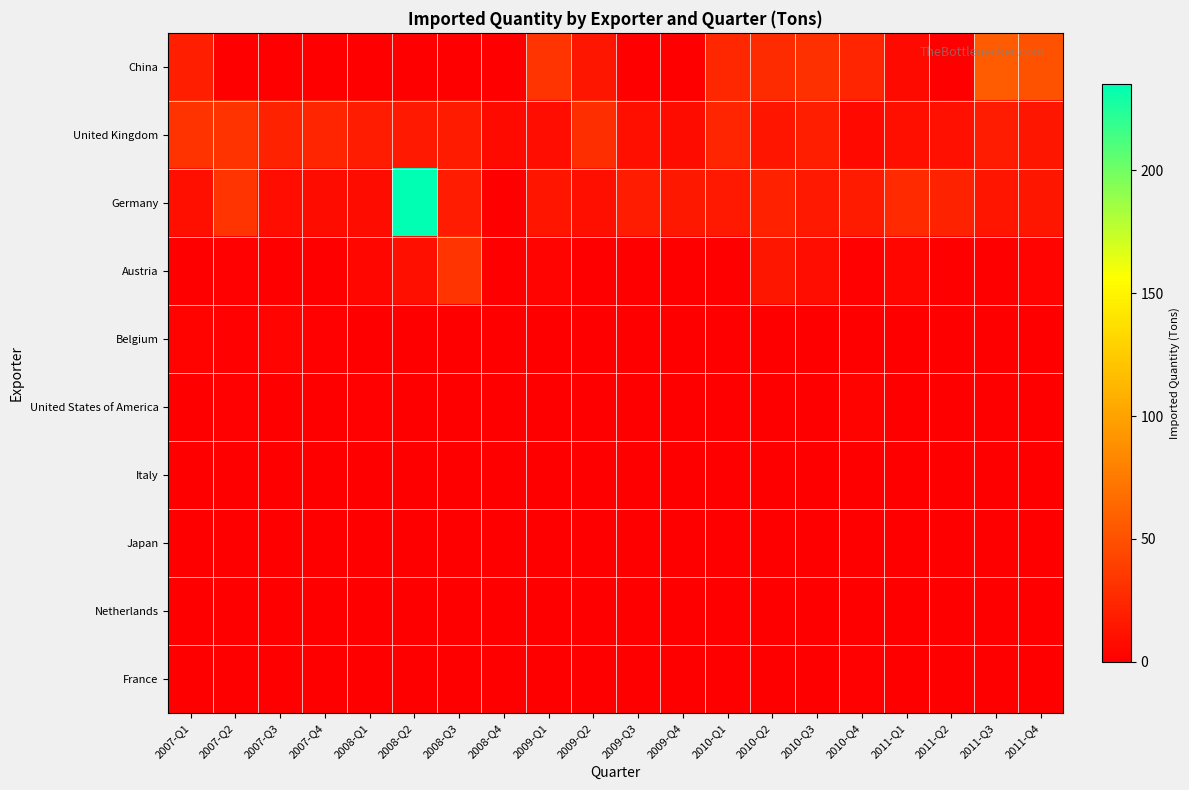

Which has a higher value, 2007-Q1 or 2010-Q3?

2010-Q3